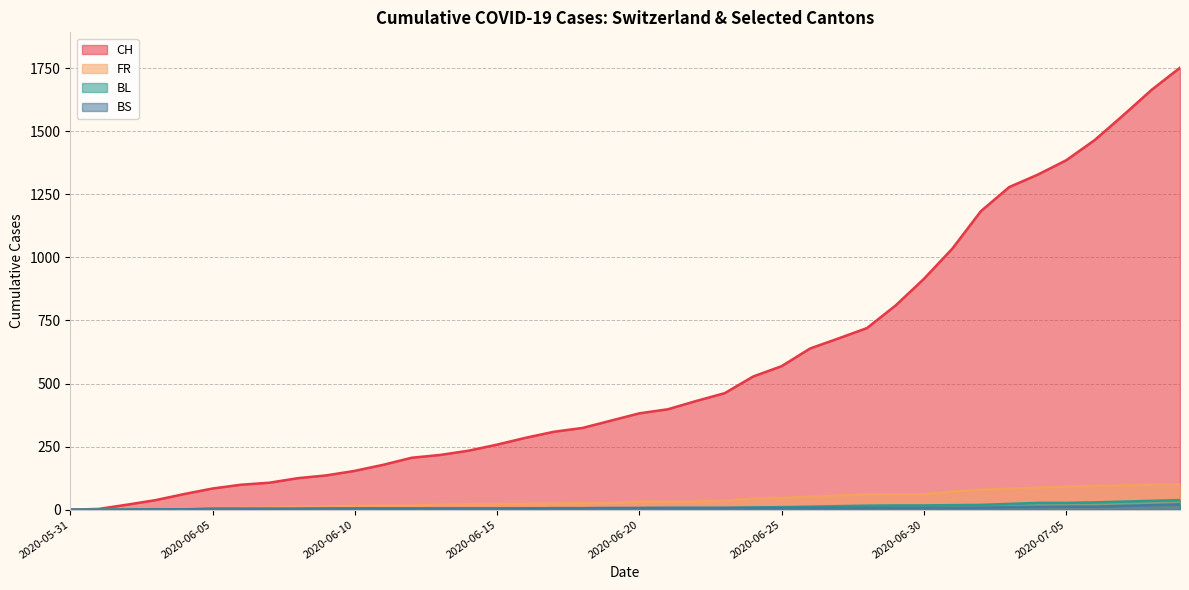

What is the sum of all FR values?

1587